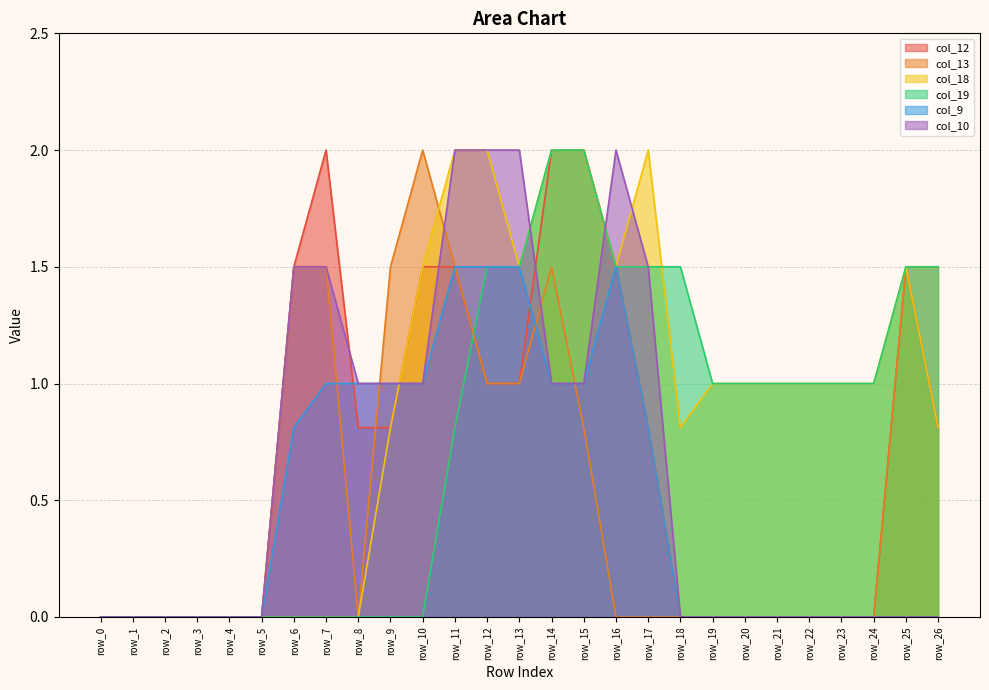

Which series has the largest total across all categories?

col_18